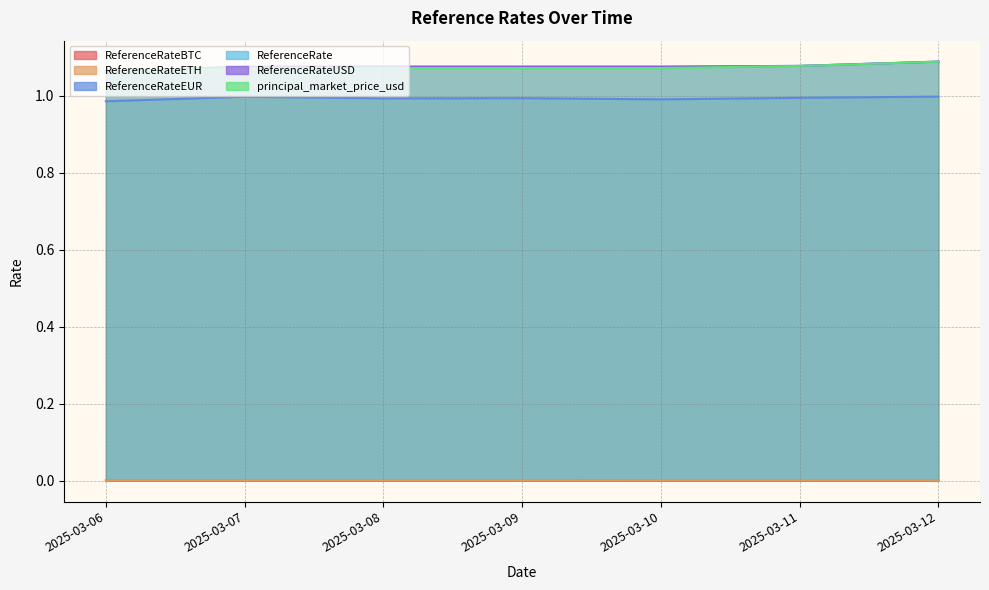

List the labels in order of ReferenceRateEUR value, largest first.

2025-03-12, 2025-03-07, 2025-03-11, 2025-03-09, 2025-03-08, 2025-03-10, 2025-03-06